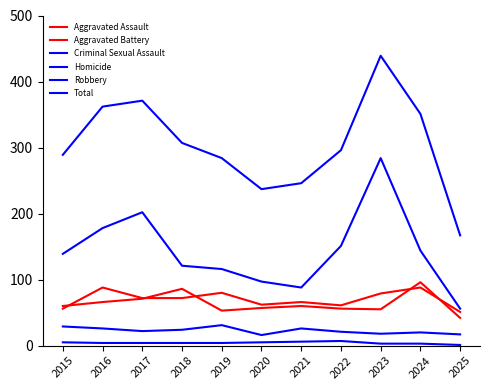

At which category does the chart reach its minimum across all series?

2025